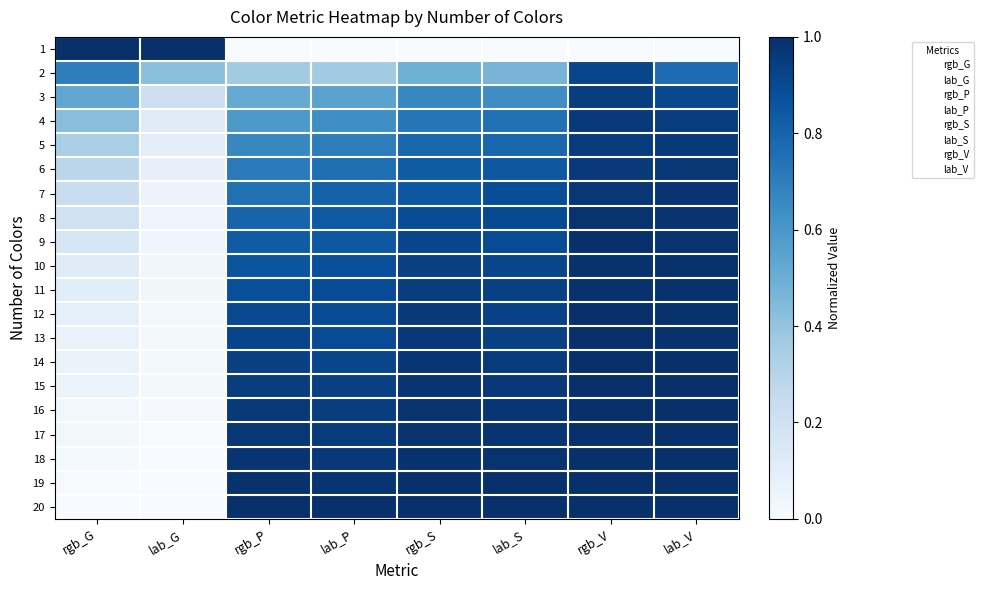

What is the spread (max minus min) of values at lab_G?

1.0